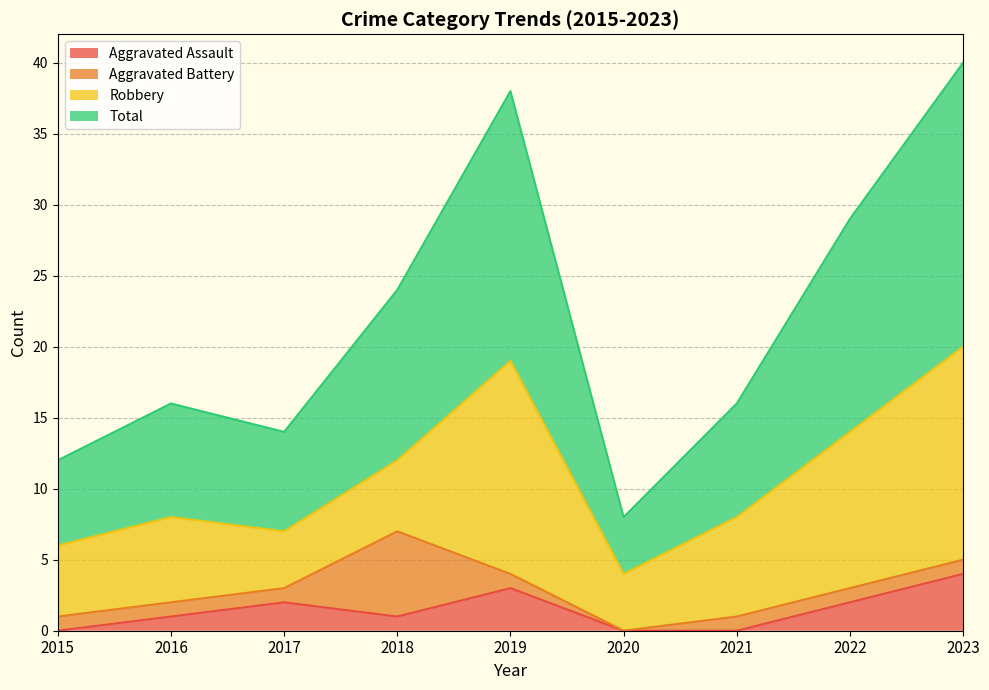

At which label does Total first exceed 16?

2018